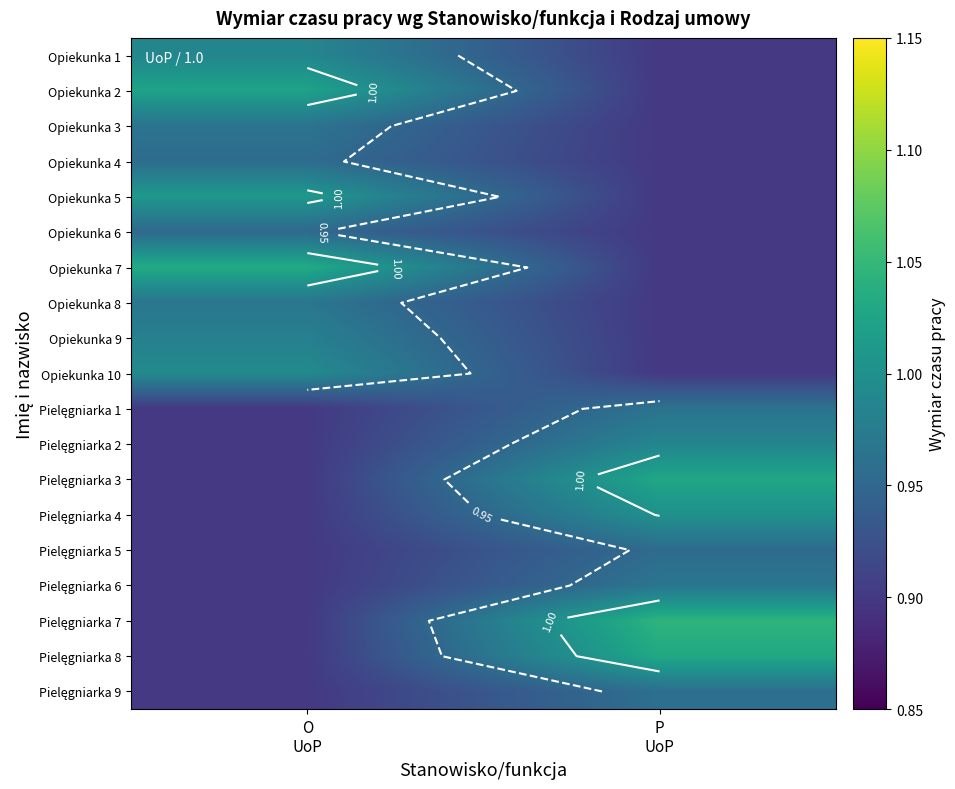

Which has a higher value, O
UoP or P
UoP?

O
UoP